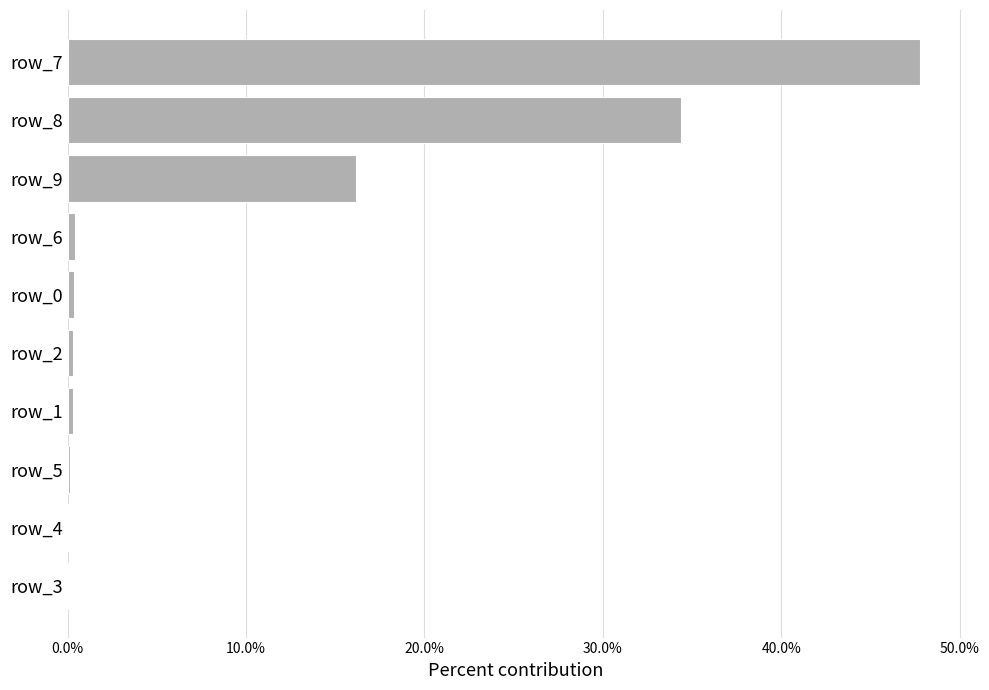

Are the bars grouped side by side (vs. stacked)?

No